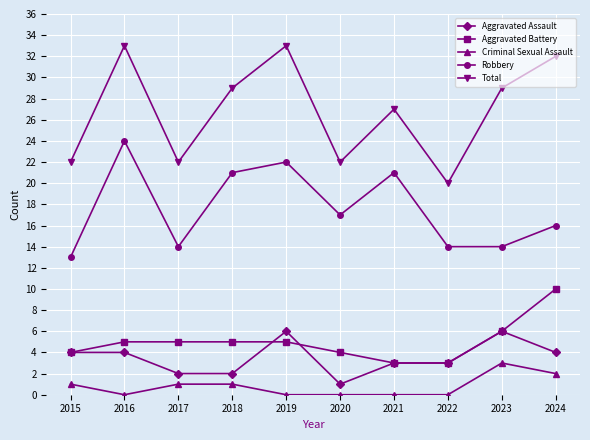

True or false: Total and Criminal Sexual Assault cross at least once.

False